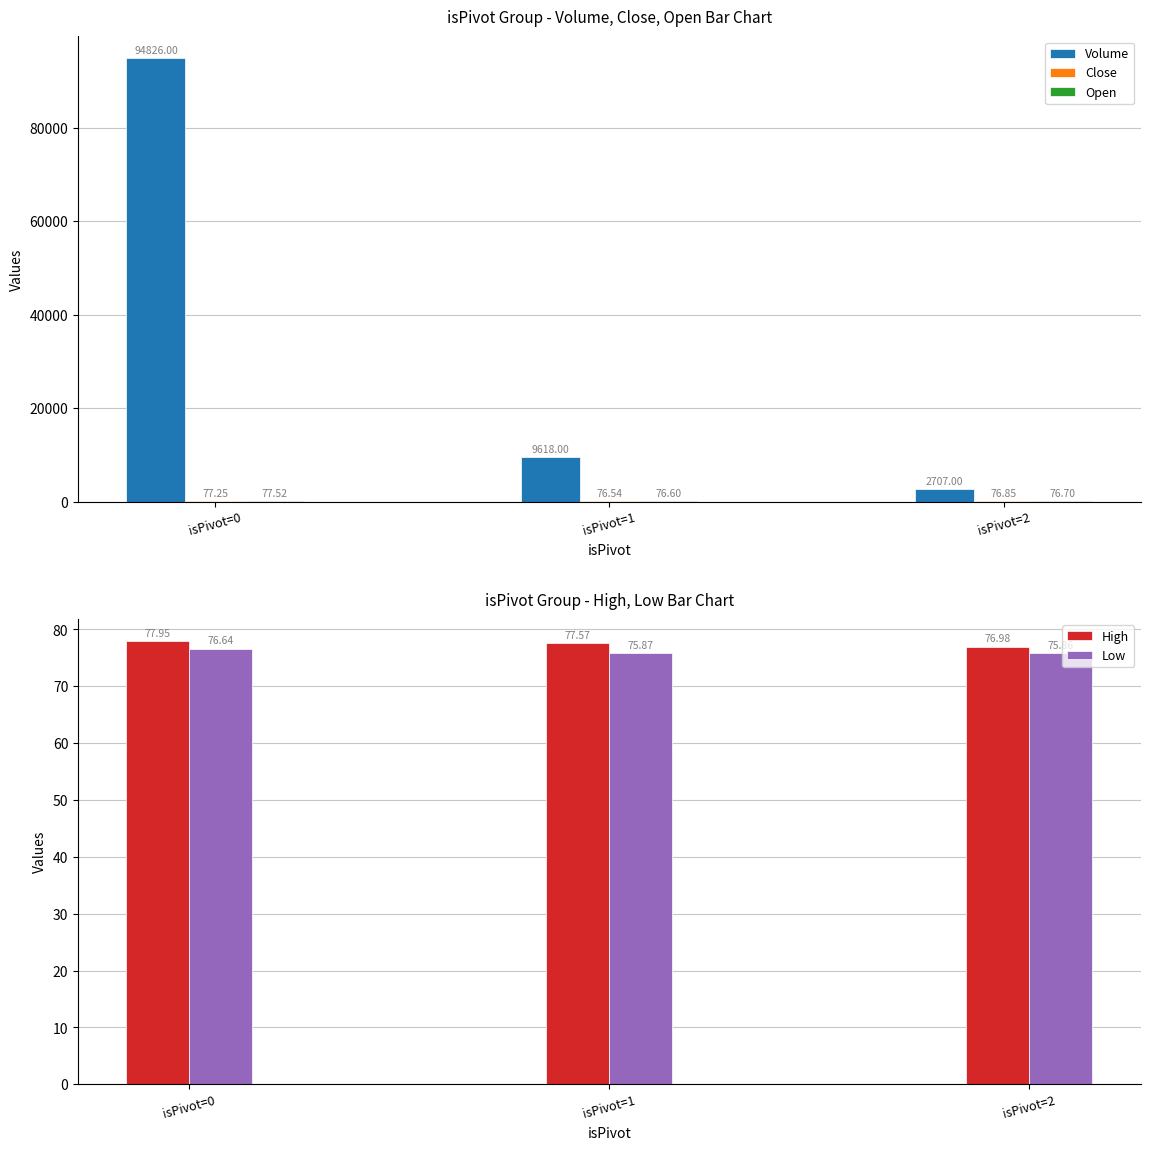

At which label does Close reach its minimum?

isPivot=1